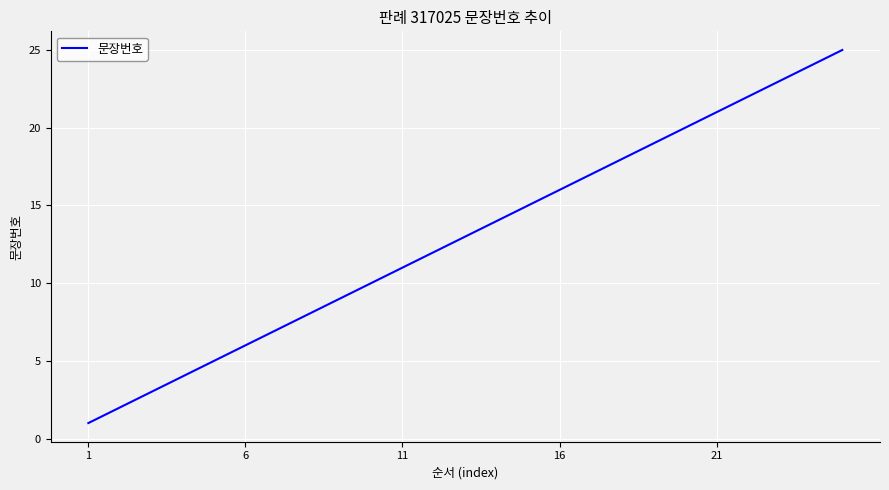

What is the greatest value displayed?

25